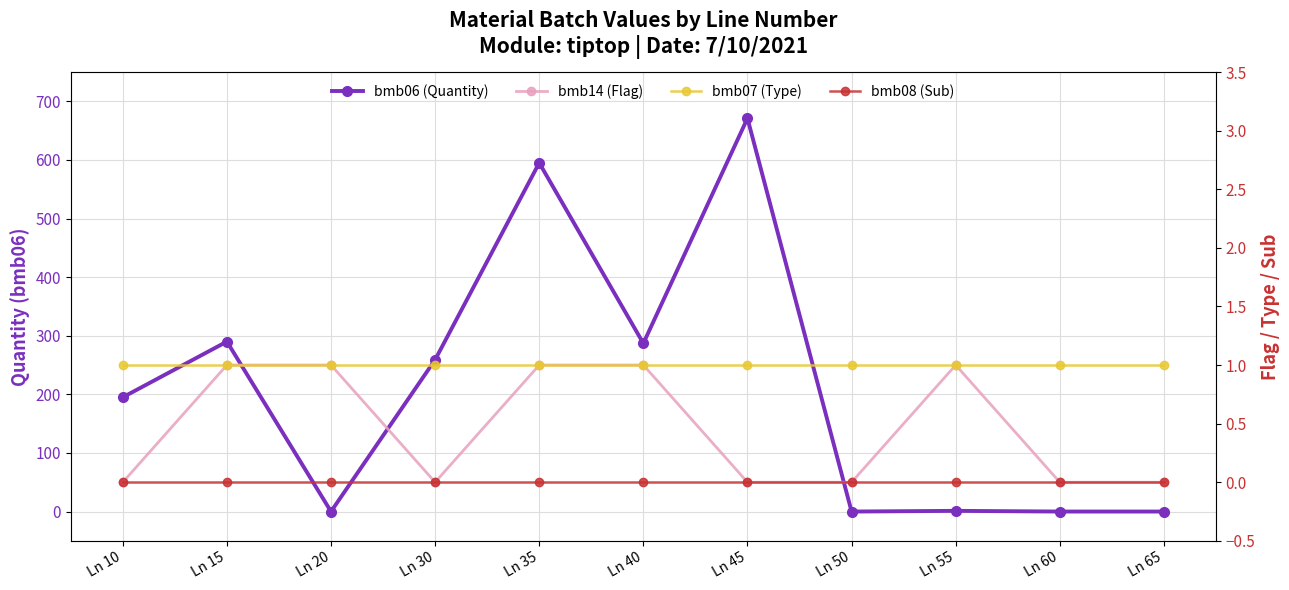

Which series has the largest total across all categories?

bmb06 (Quantity)